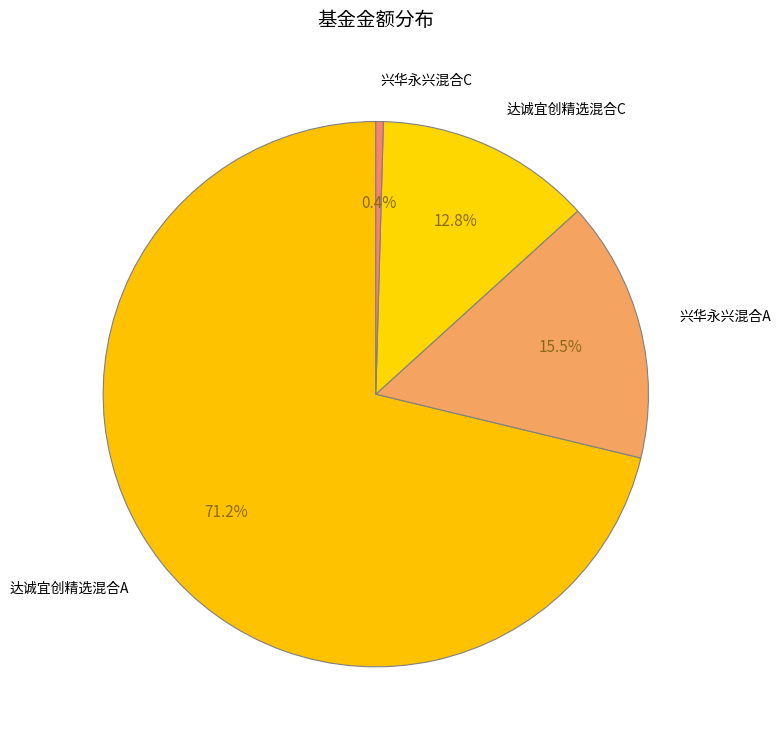

Which category has the smallest portion of the pie?

兴华永兴混合C